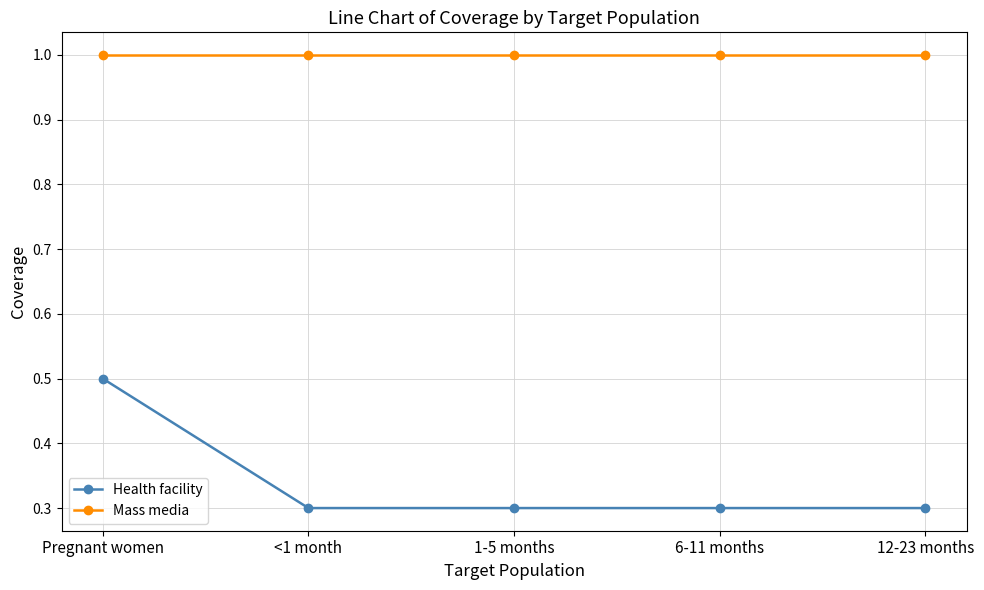

True or false: Health facility and Mass media cross at least once.

False